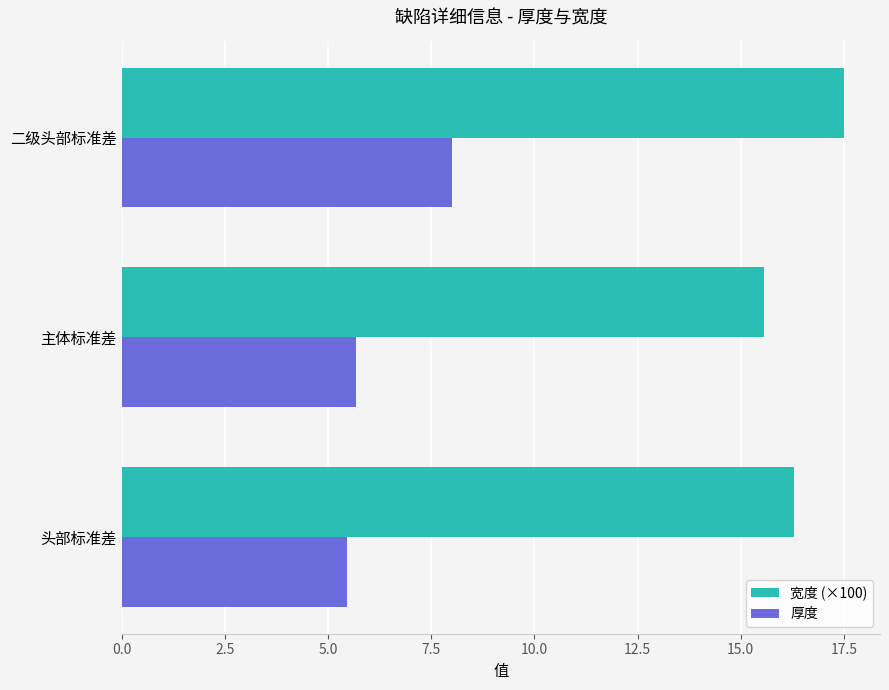

At which label does 宽度 (×100) reach its minimum?

主体标准差